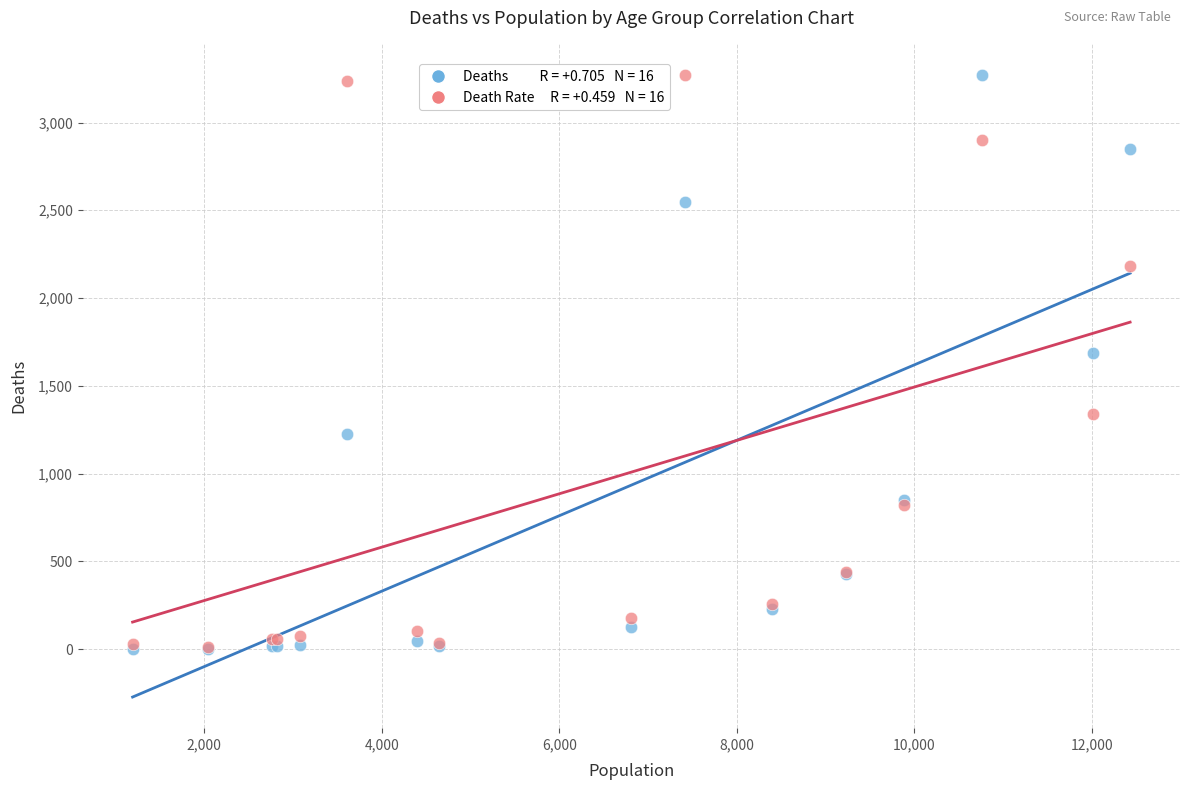

Across all series, what Y value is closest to 1638?

1690.0